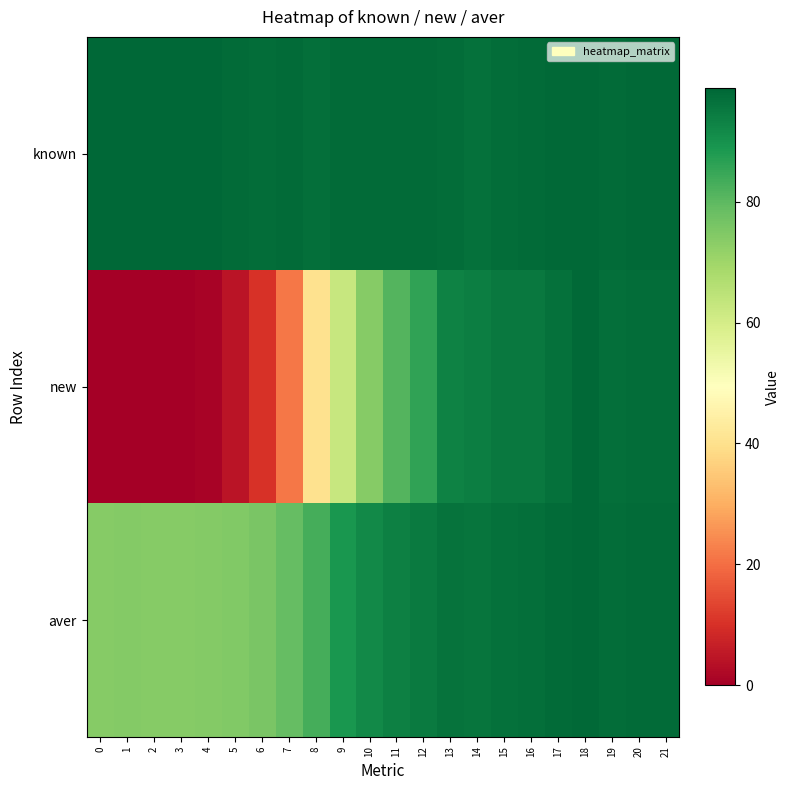

What is the total value across all series at 20?

293.4